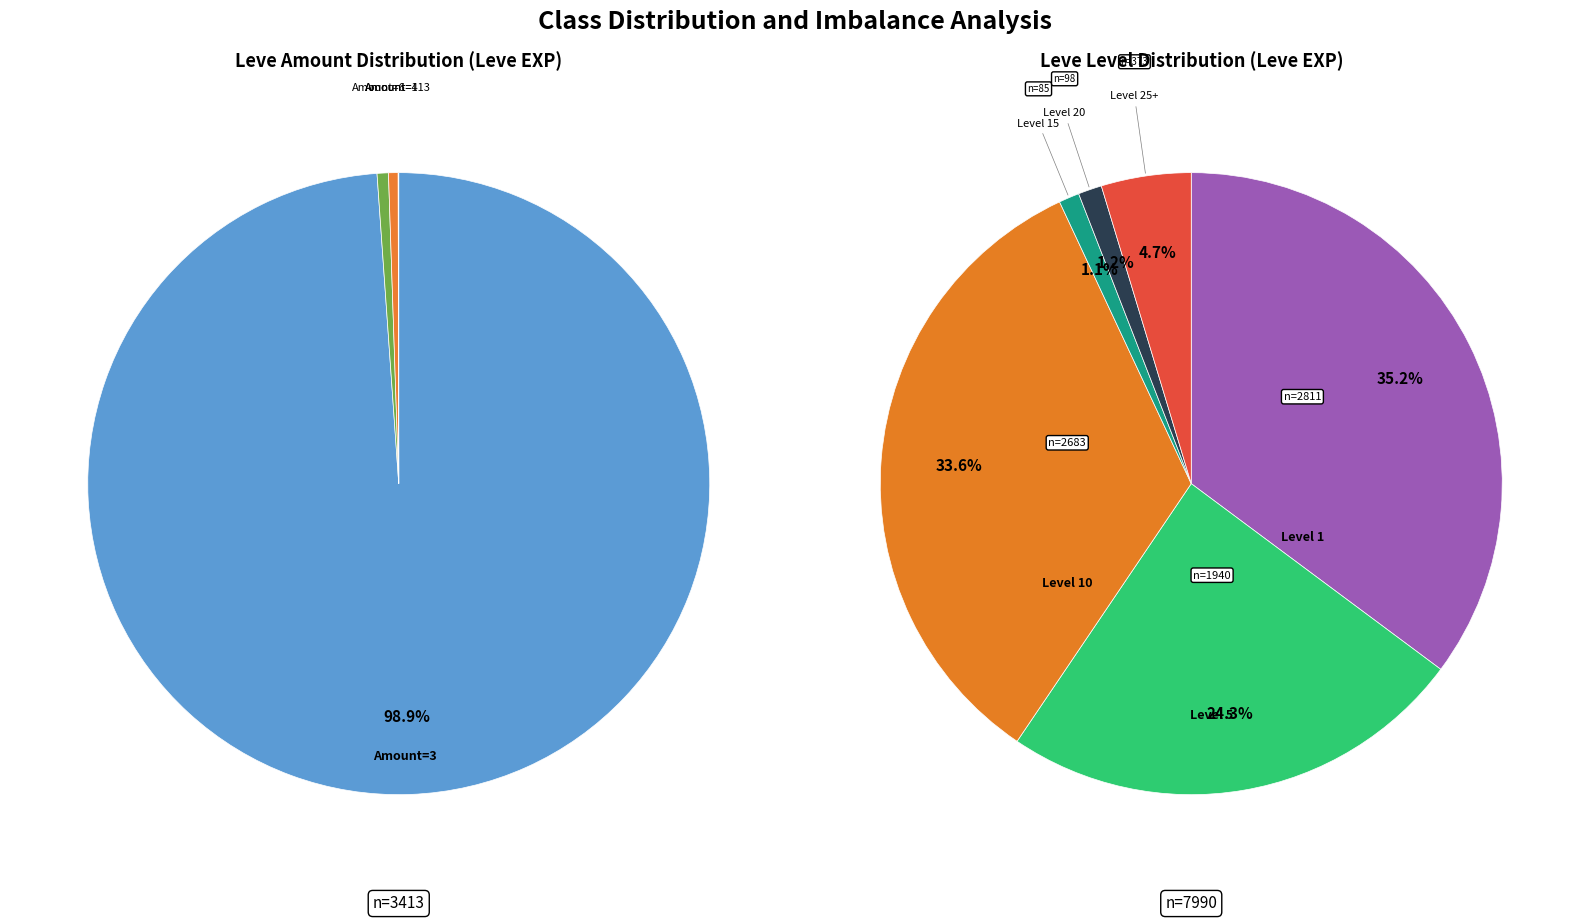

Is it true that Flakes for Friends is 11% of the pie?

False